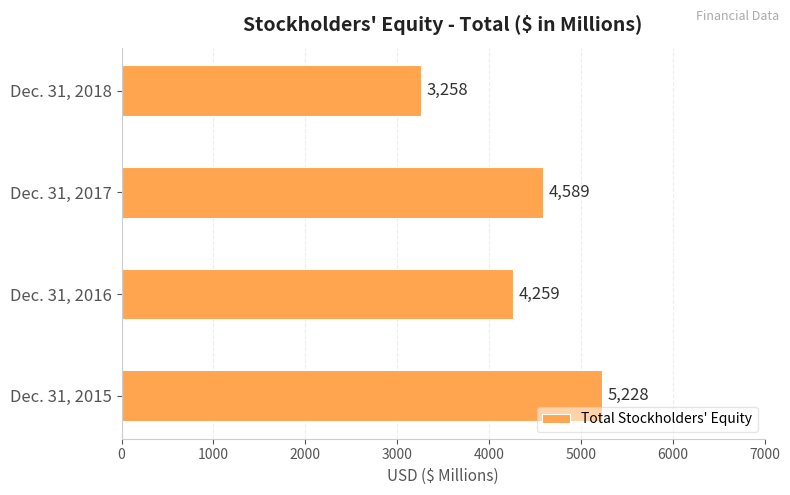

What is the smallest value displayed?

3258